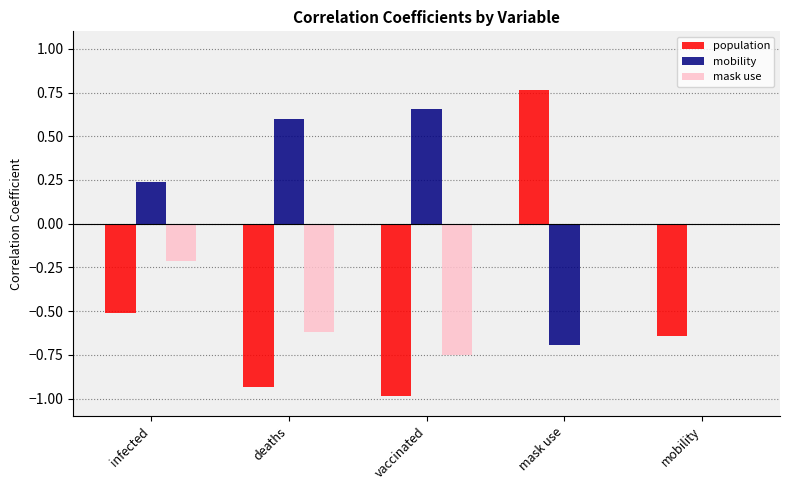

The mask use series shows -0.3 at infected. True or false?

False